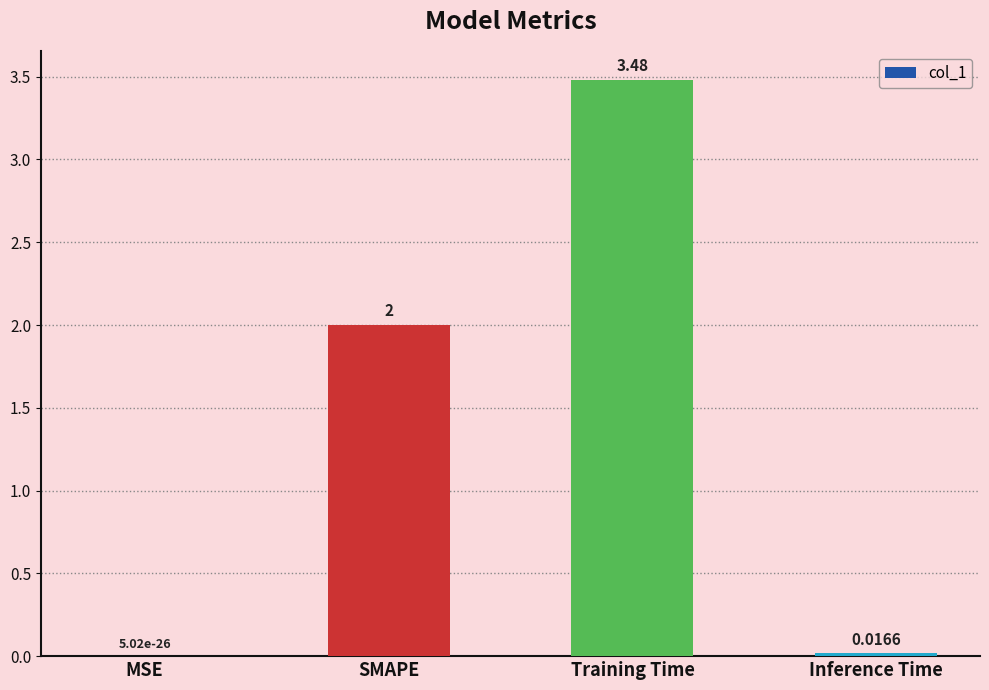

At which category does the chart reach its peak across all series?

Training Time